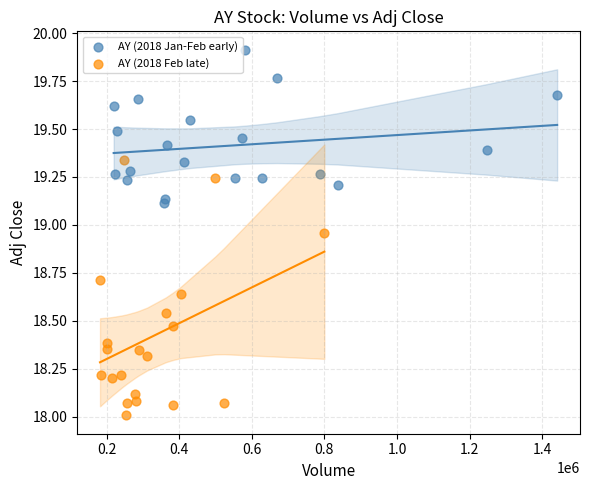

What are all the series names shown in the legend?

AY (2018 Jan-Feb early), AY (2018 Feb late)